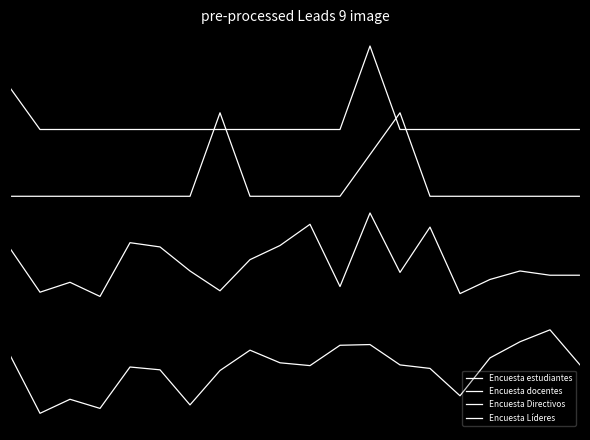

Where is the first local minimum for Encuesta docentes?

1